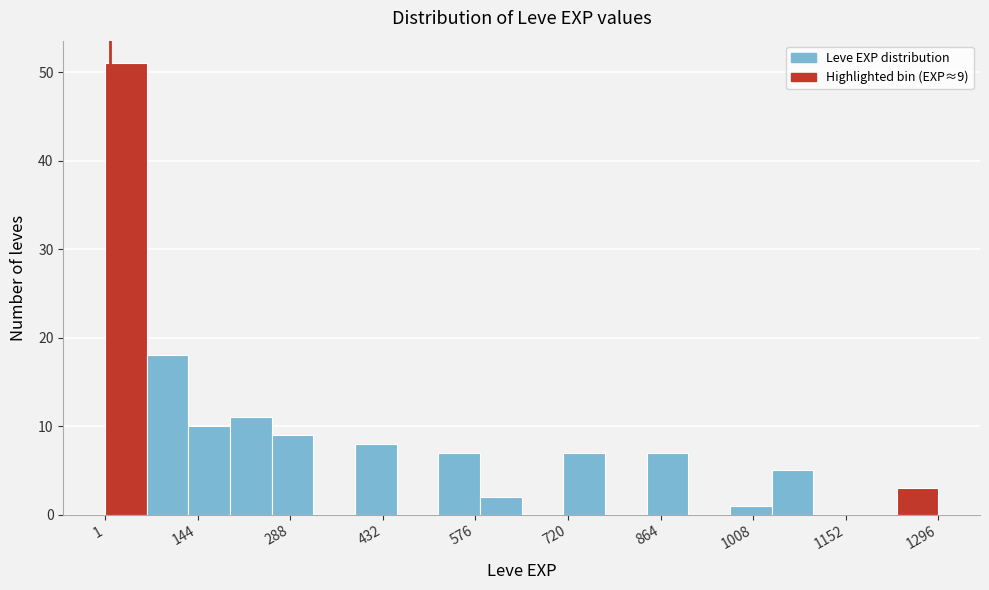

Read against the x-axis, roughly where is the centre of the tallest bar?

40